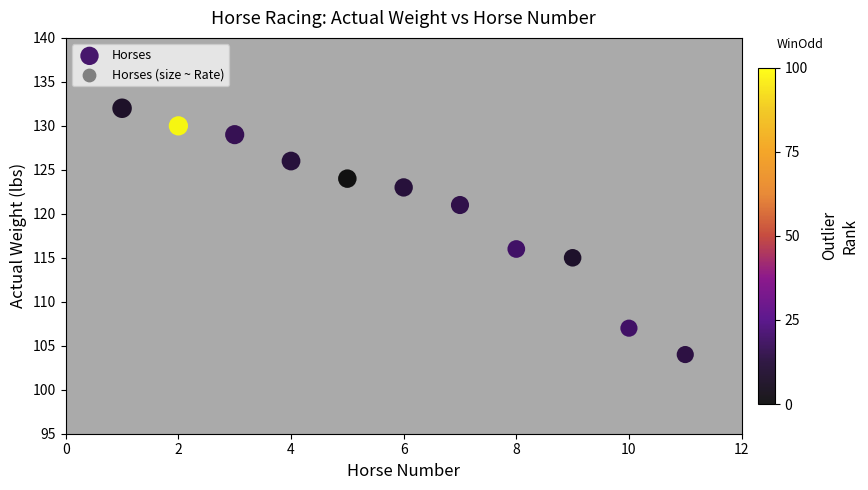

What is the average Y value?

121